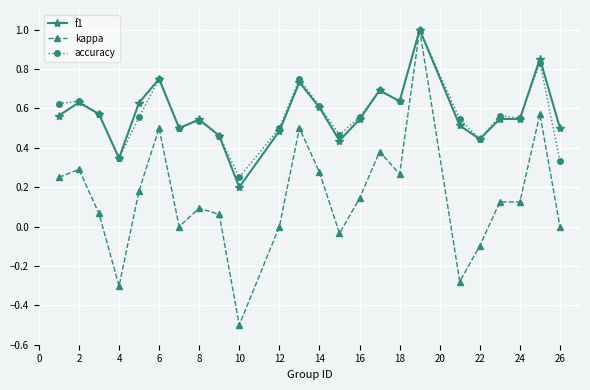

How many accuracy values are between 0 and 1?

24